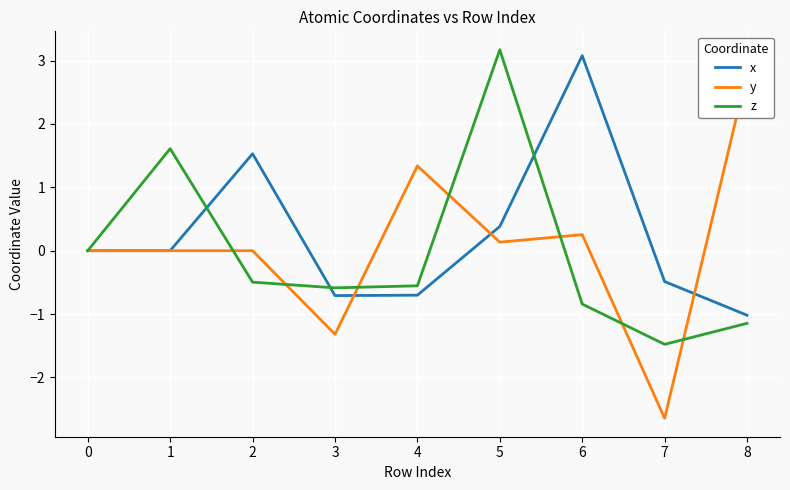

List the series in order of their overall mean, lowest first.

z, y, x